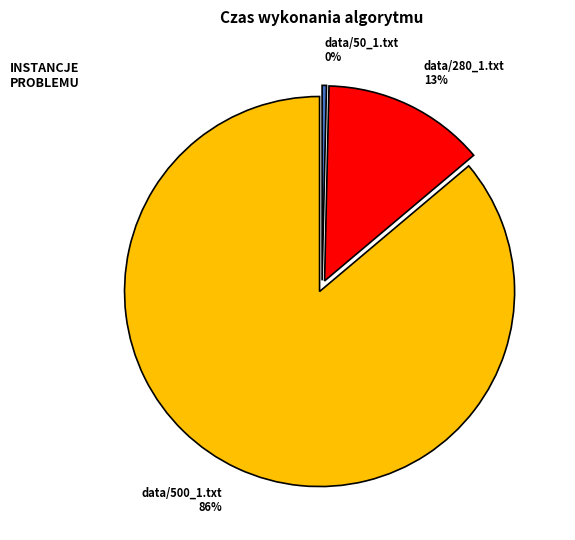

To the nearest percent, what is the average slice percentage?

33%